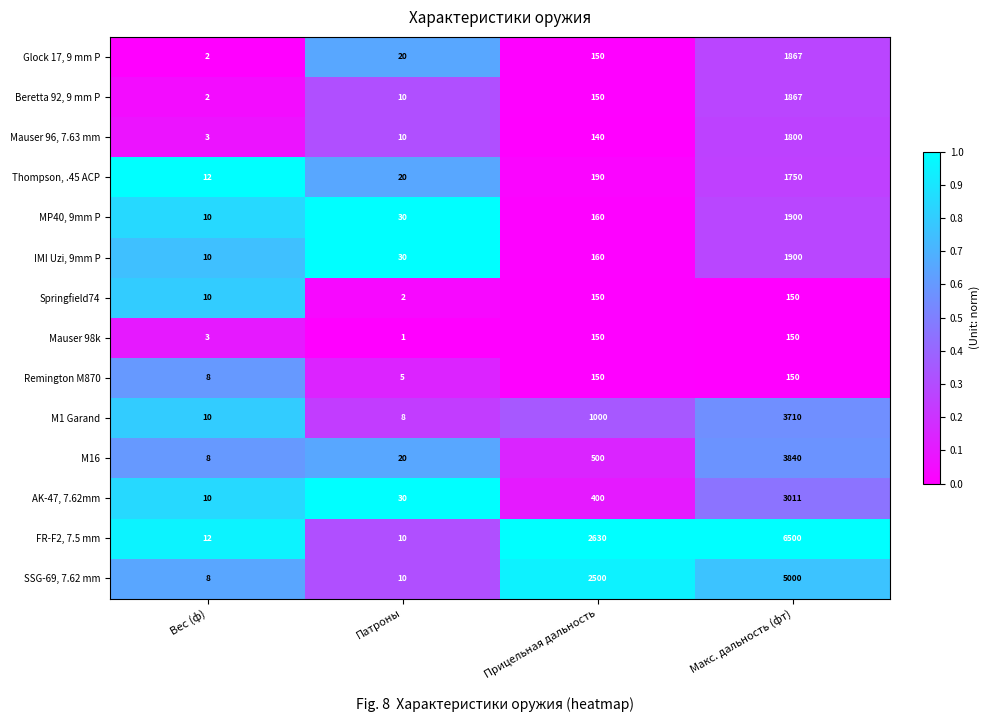

Which category has the lowest value across all series?

Патроны